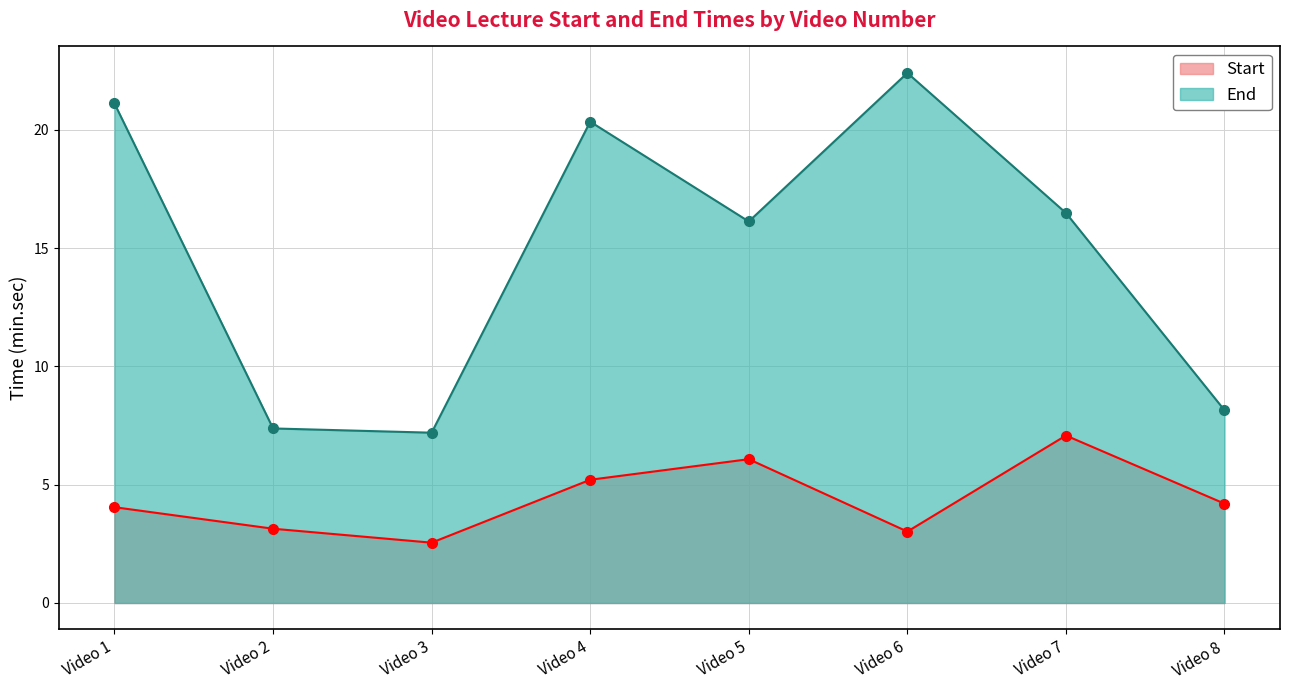

True or false: End has a value of 7.4 at Video 2.

True